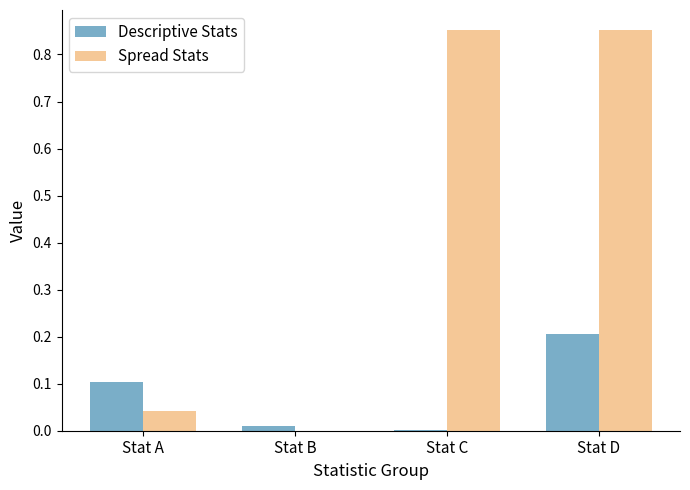

How many categories are shown in the chart?

4